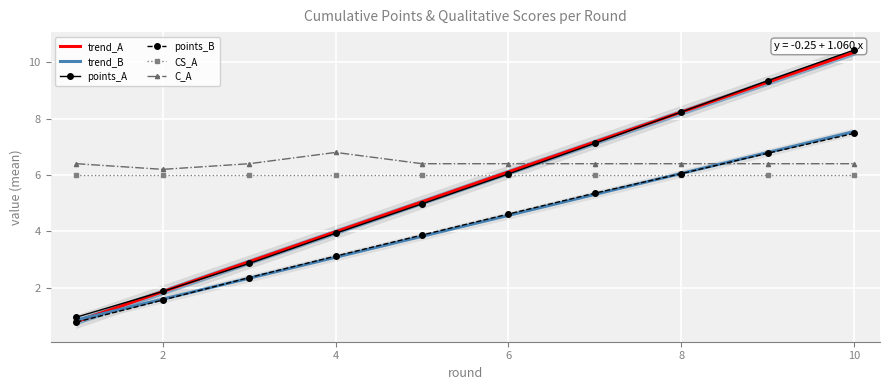

The value of C_A at 2 is 1.3. True or false?

False